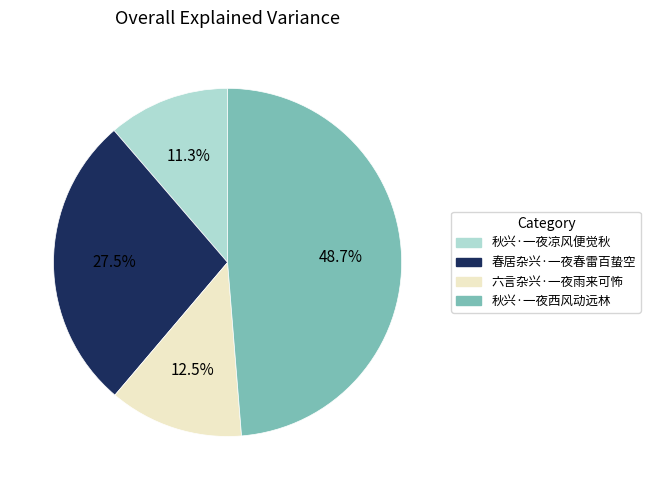

Which has a higher value, 秋兴·一夜凉风便觉秋 or 春居杂兴·一夜春雷百蛰空?

春居杂兴·一夜春雷百蛰空